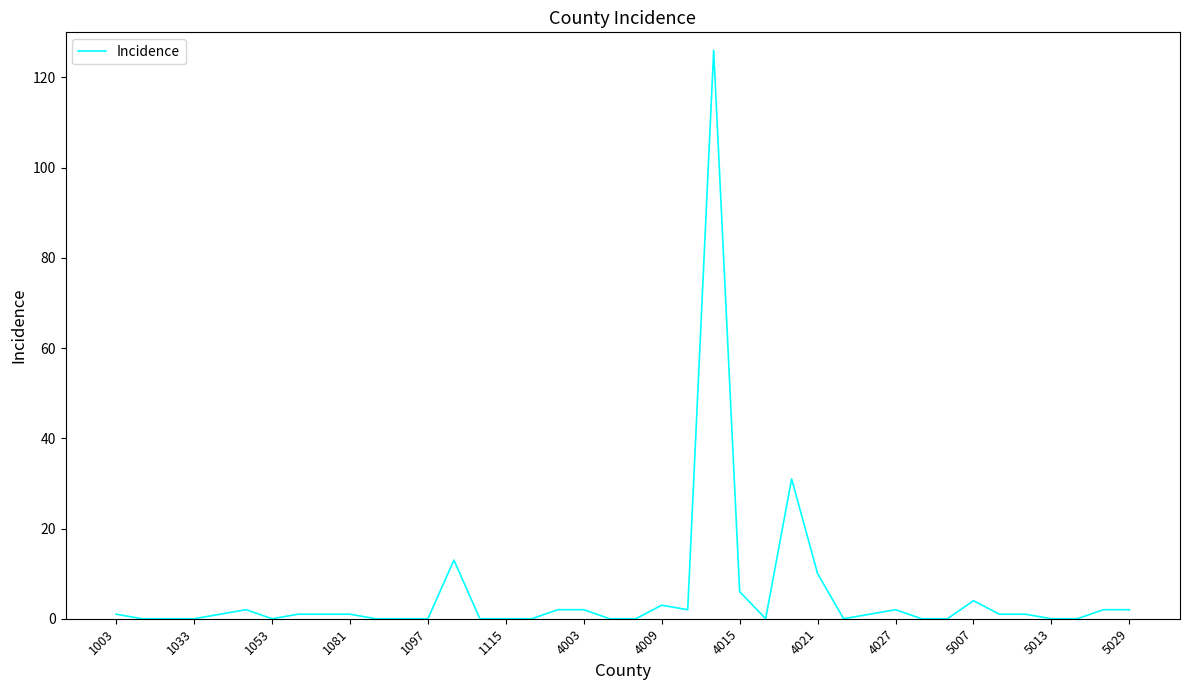

What is the maximum value shown in the chart?

126